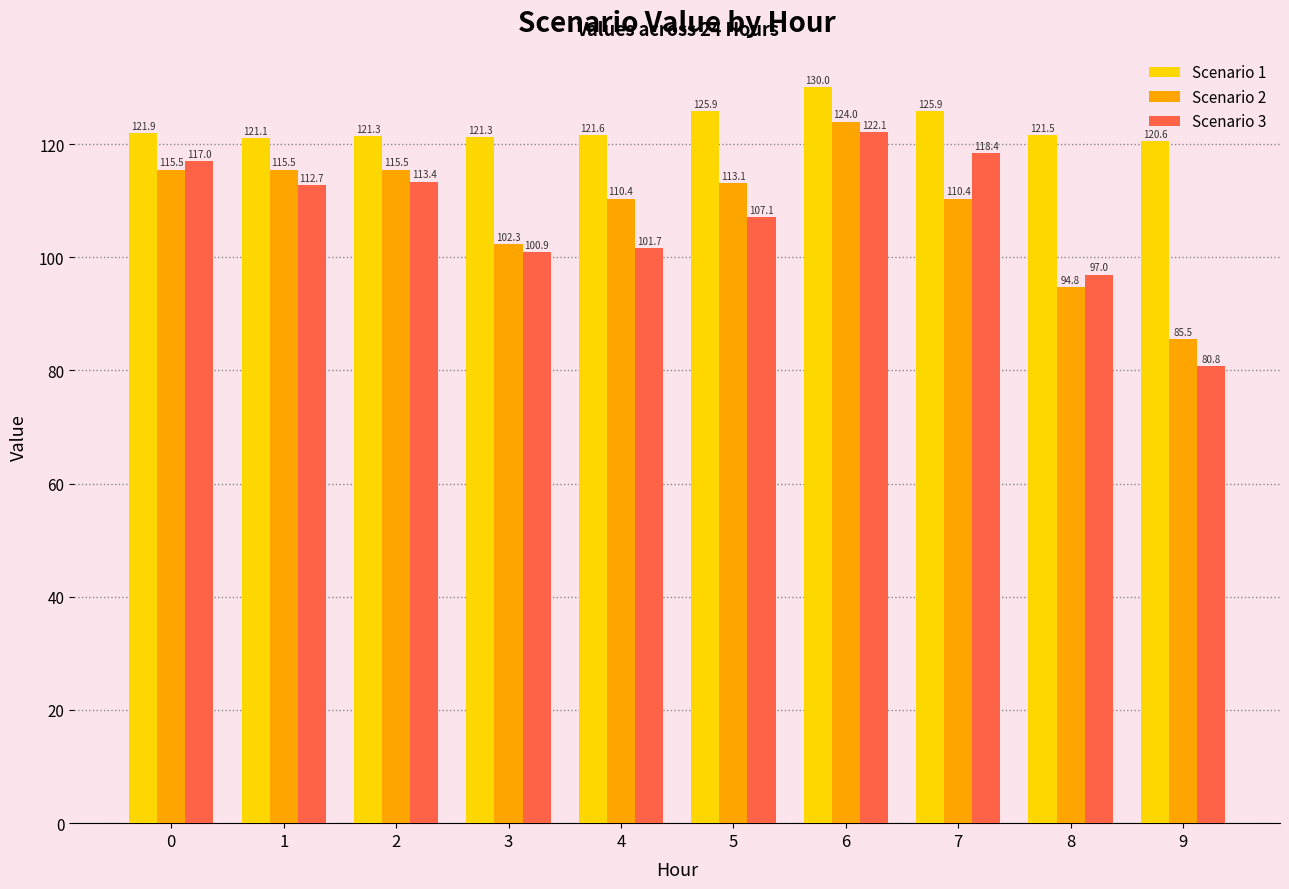

How many bars are there in total?

30